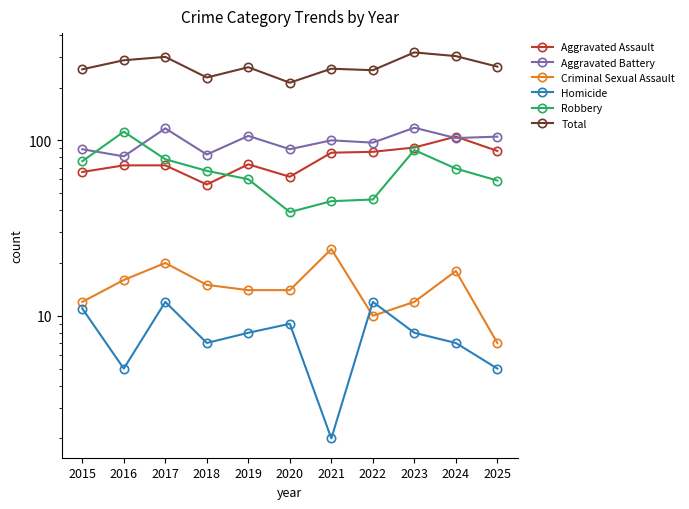

Which series changed the most between 2020 and 2021?

Total